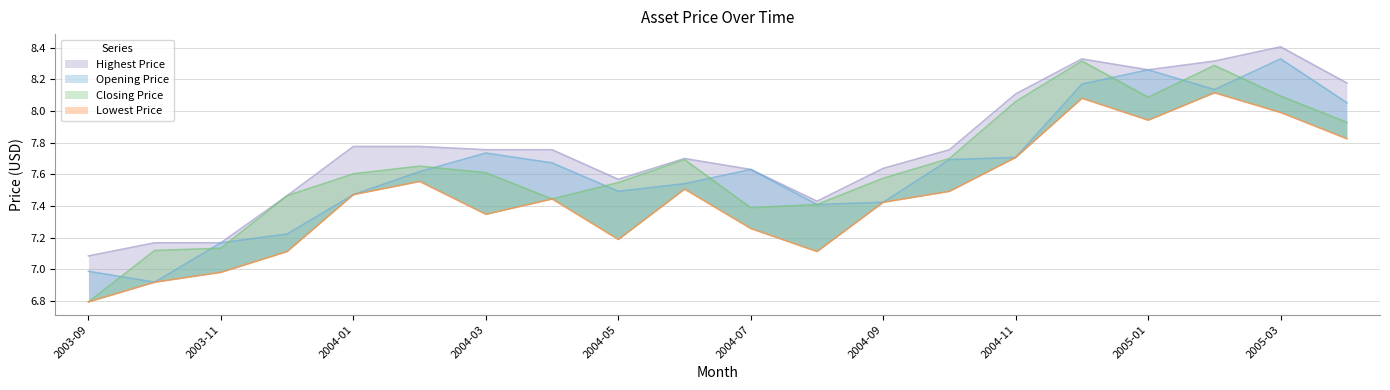

How many distinct data groups are displayed?

4